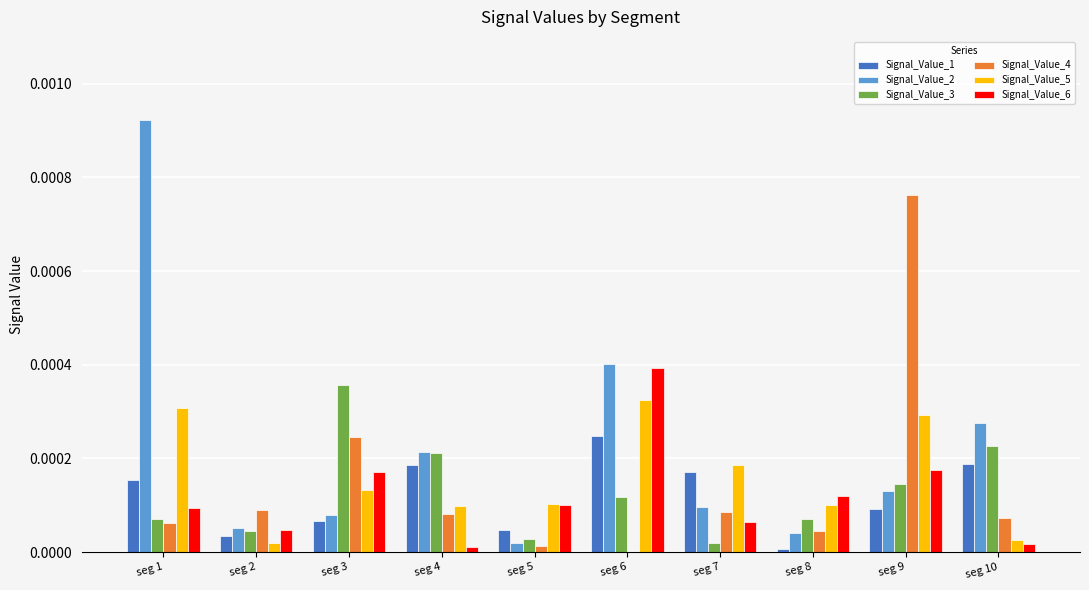

Is the value of Signal_Value_1 at seg 5 greater than the value of Signal_Value_3 at seg 9?

No